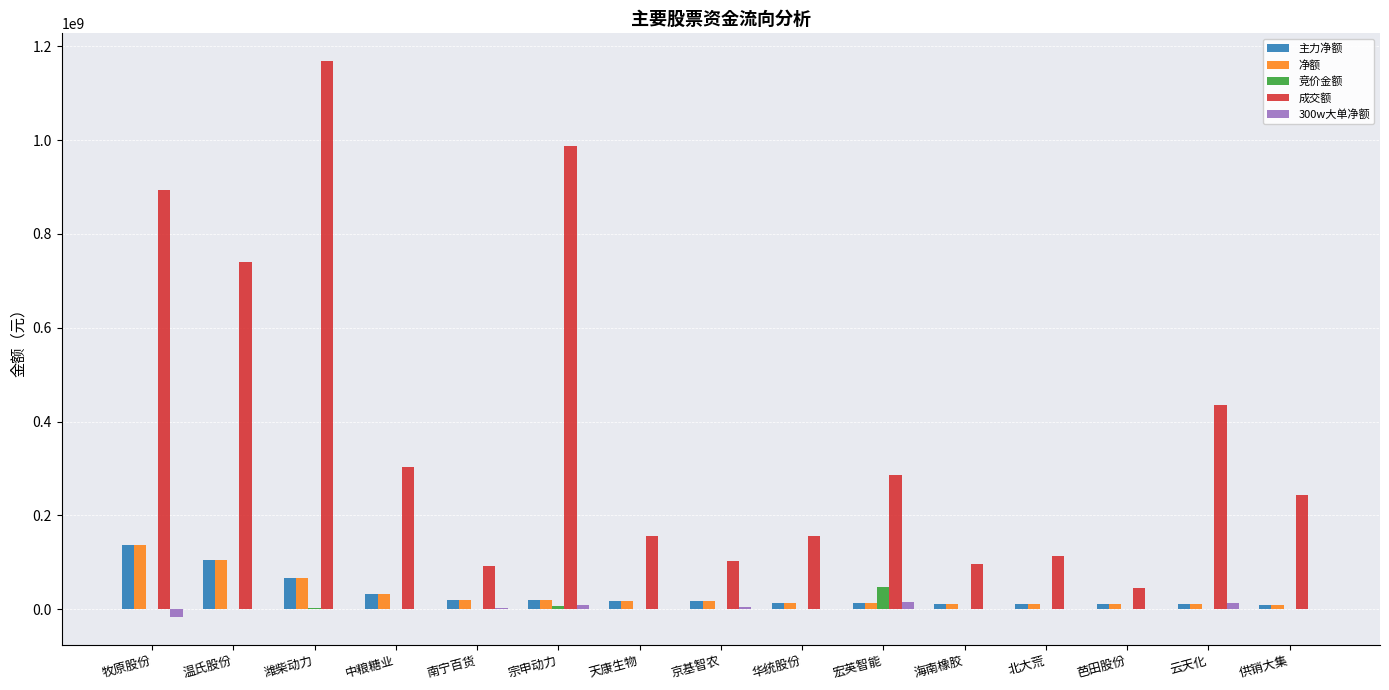

Which series changed the most between 潍柴动力 and 芭田股份?

成交额